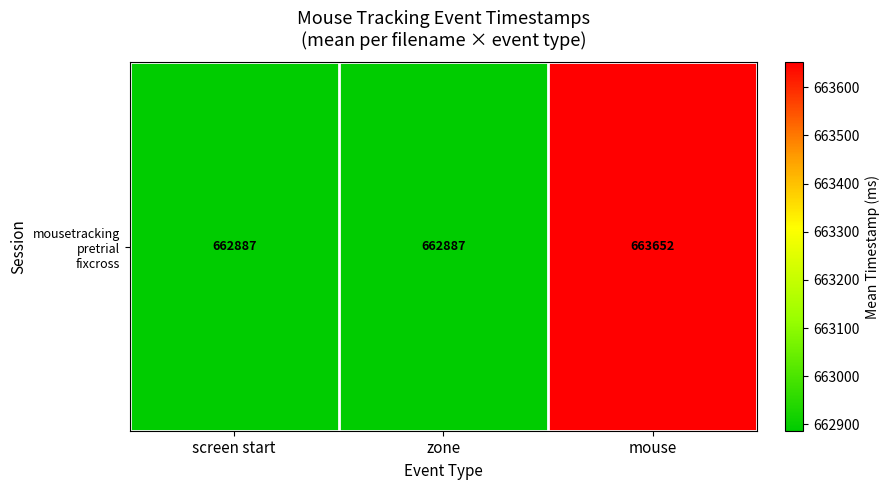

Which has a higher value, mouse or screen start?

mouse